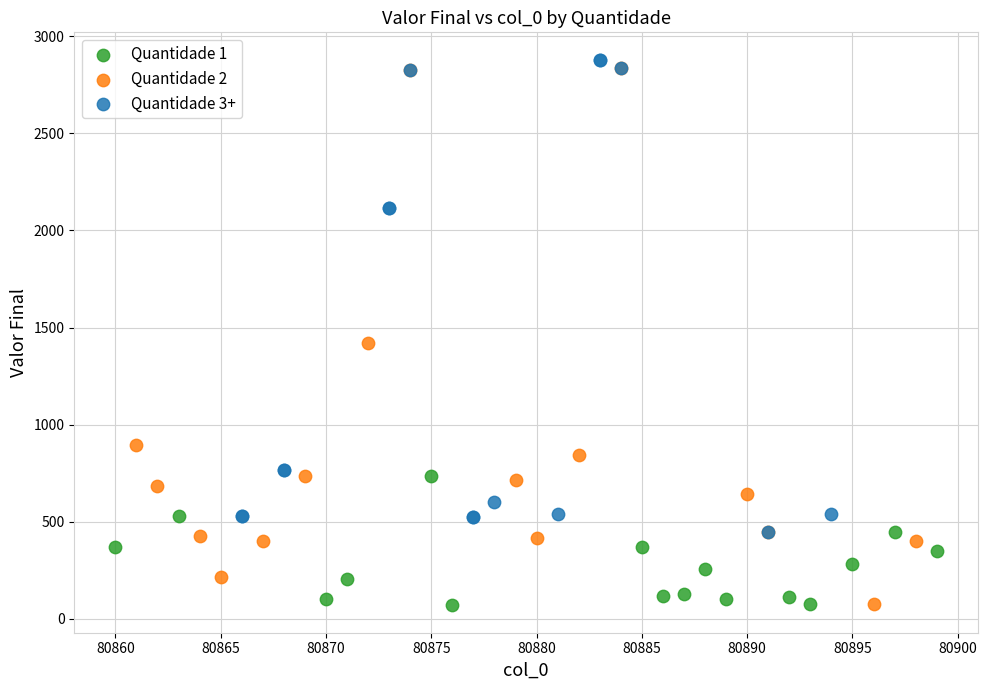

What are all the series names shown in the legend?

Quantidade 1, Quantidade 2, Quantidade 3+